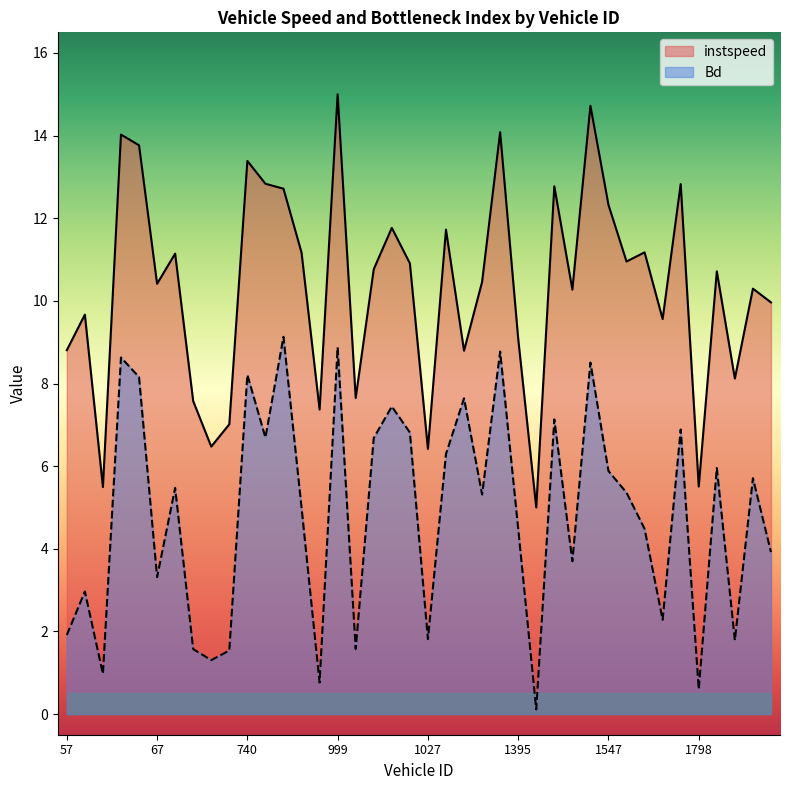

At which category does the chart reach its minimum across all series?

1396.0